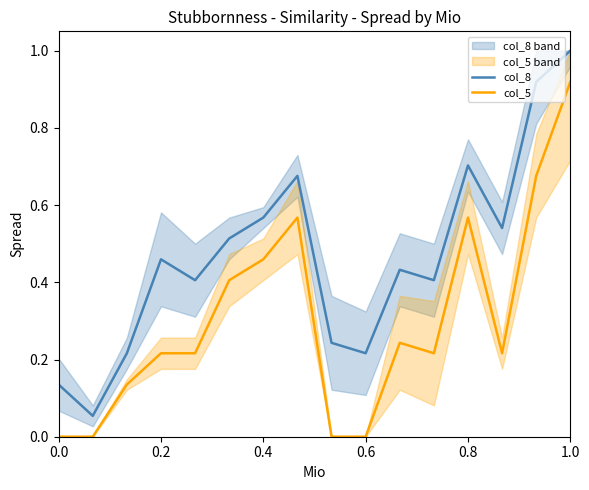

True or false: col_5 and col_8 intersect in this chart.

False